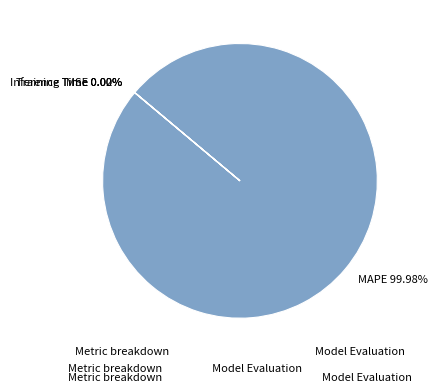

Does MAPE 99.98% represent more than half of the total?

Yes